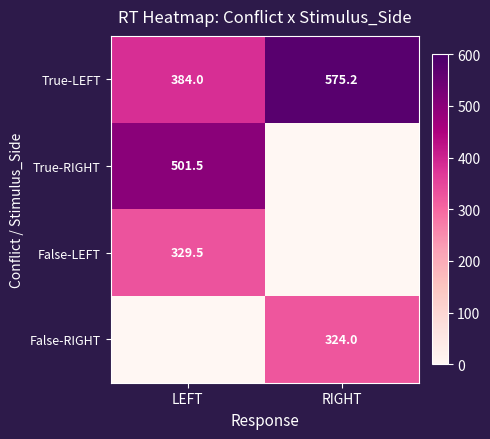

Count the number of data series in this chart.

4